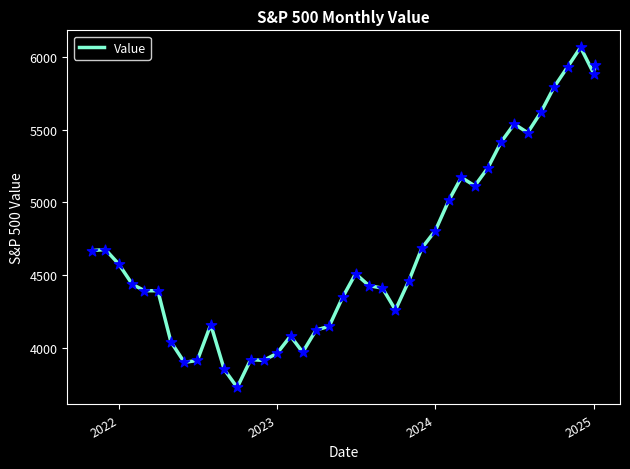

What is the minimum value shown in the chart?

3726.1